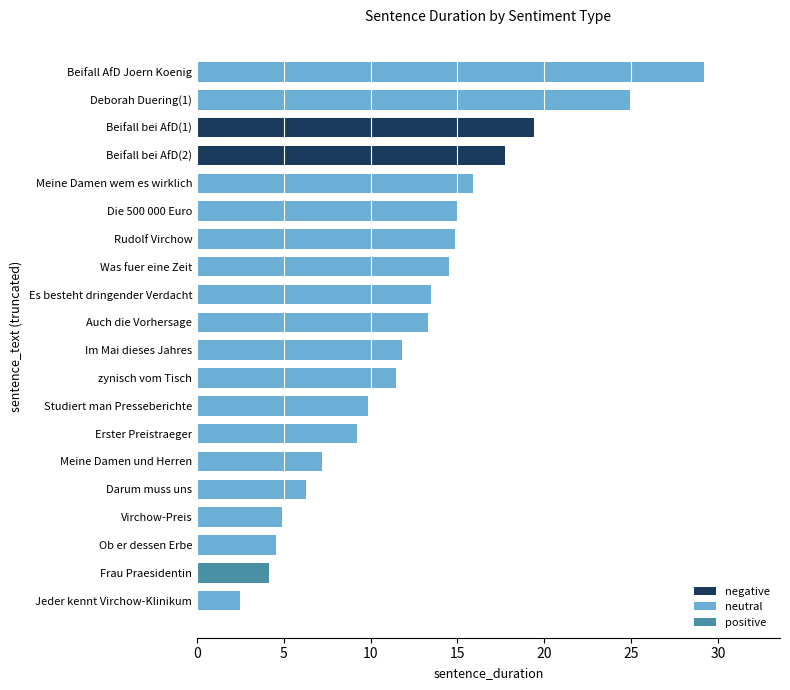

What is the minimum value shown in the chart?

2.5